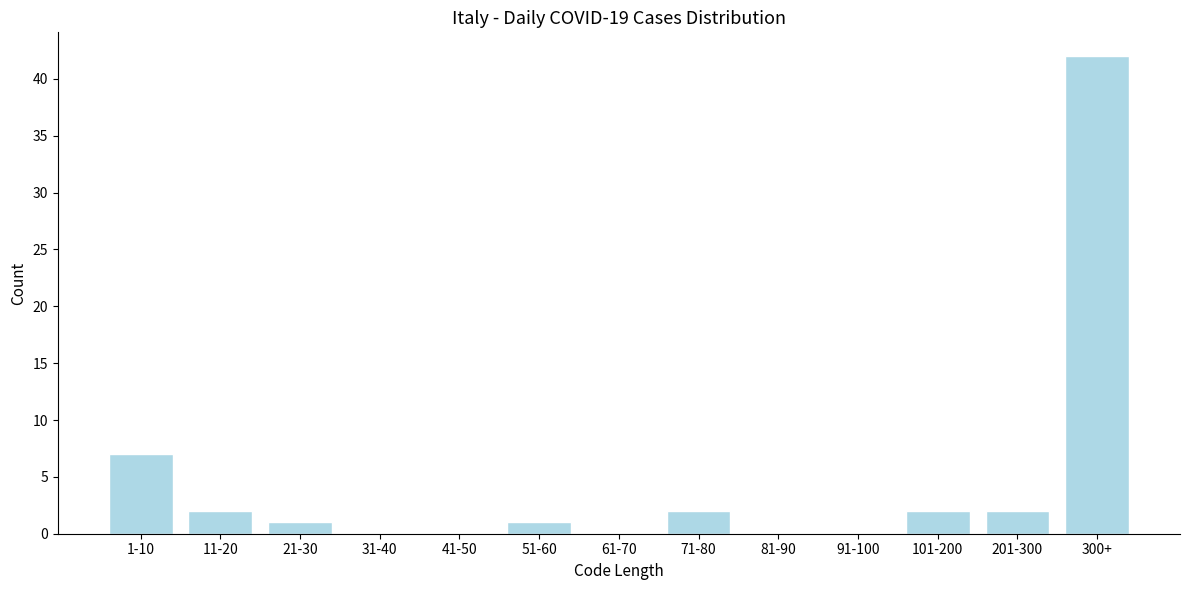

Reading left to right, what are all the values shown in this chart?

1-10=7	11-20=2	21-30=1	31-40=0	41-50=0	51-60=1	61-70=0	71-80=2	81-90=0	91-100=0	101-200=2	201-300=2	300+=42